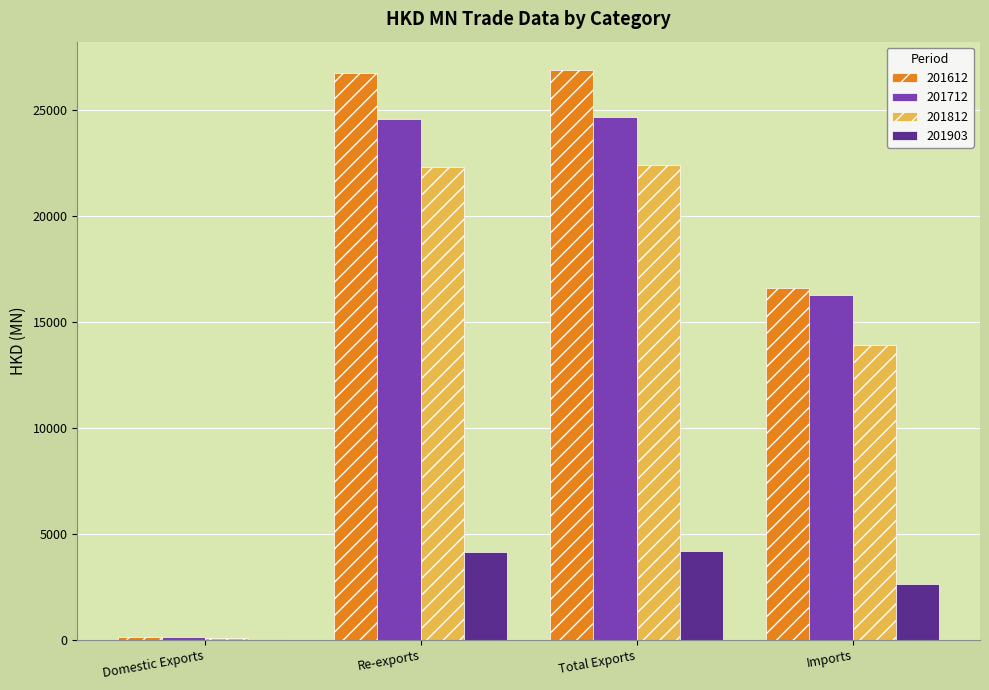

Which series changed the most between Total Exports and Imports?

201612